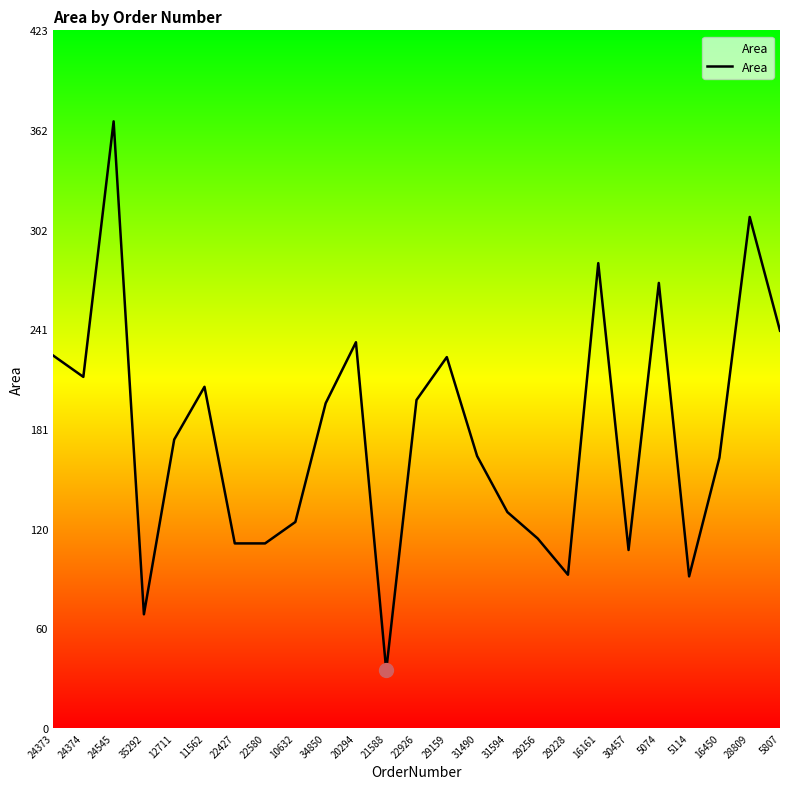

Does the chart display data point markers on the line(s)?

No